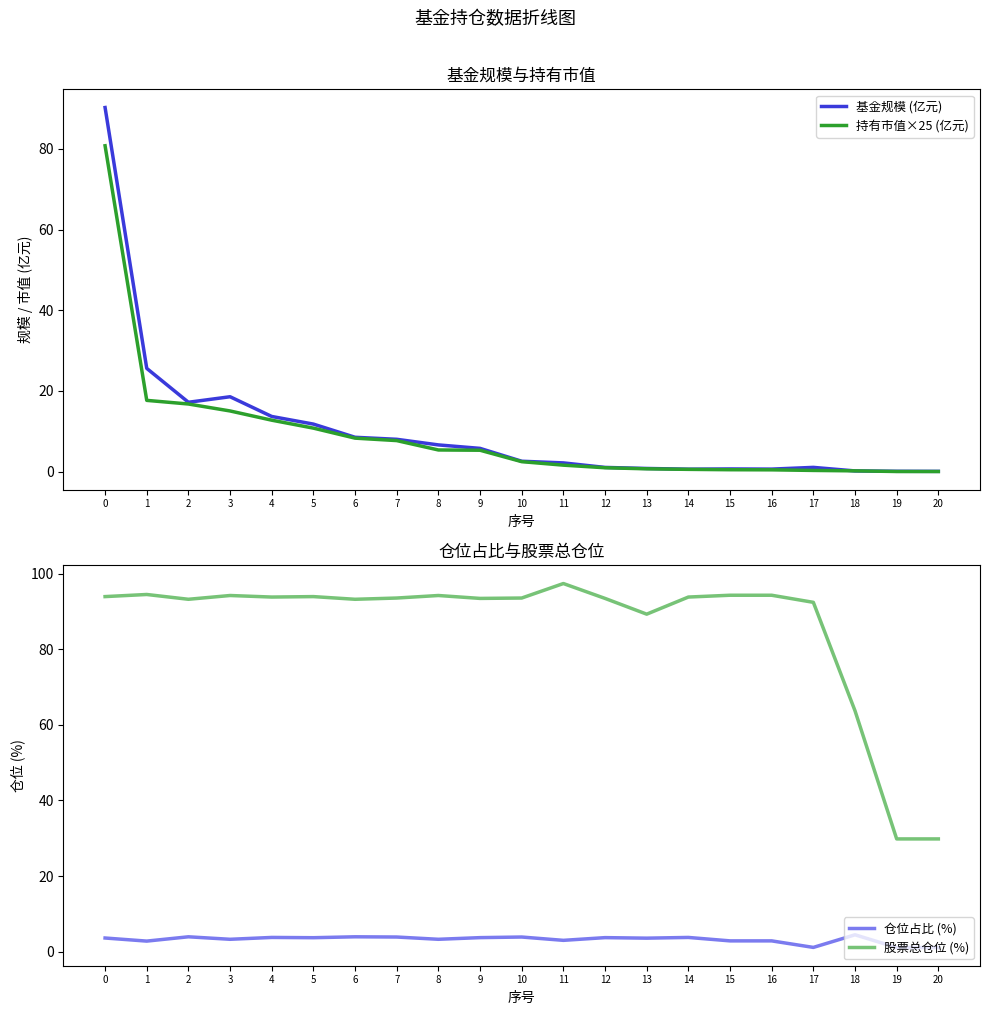

At which label does 仓位占比 (%) reach its minimum?

19